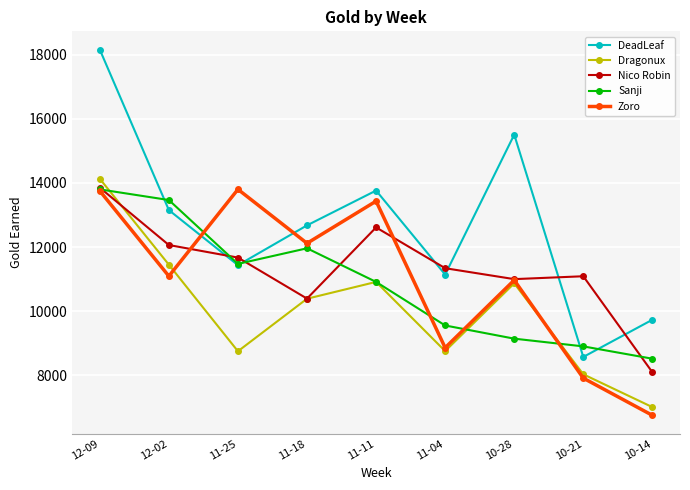

At which category does Zoro reach its first local peak?

11-25